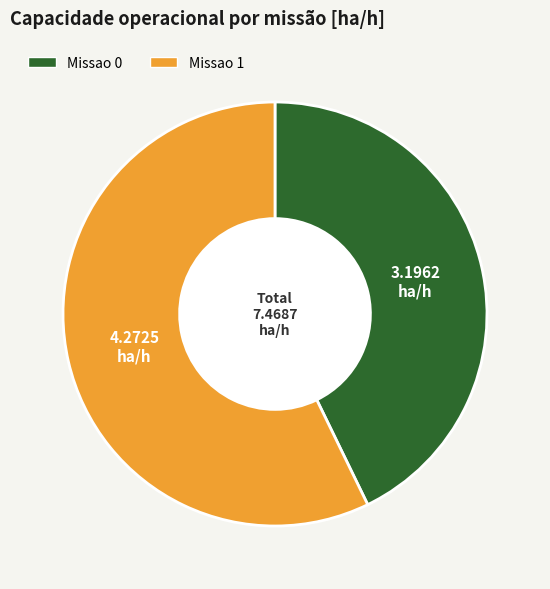

True or false: Missao 1 accounts for 52% of the total.

False